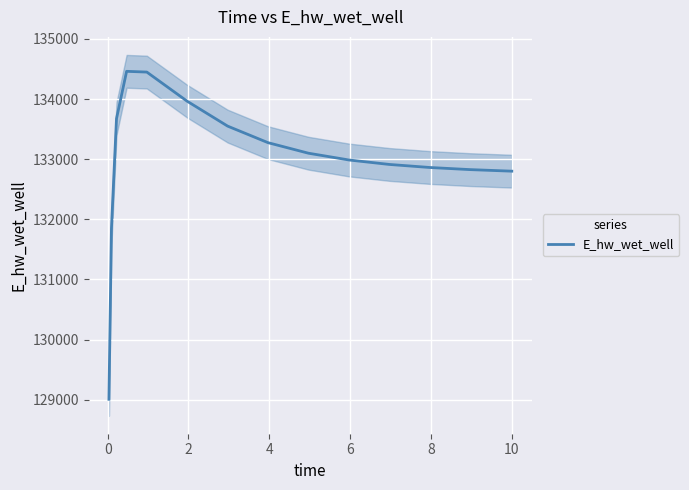

True or false: the data has more than 0 interior local peaks.

True